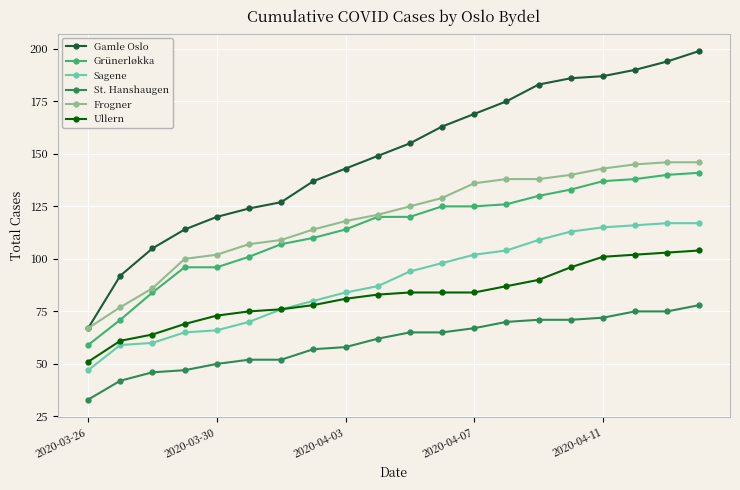

What is the lowest value of the Grünerløkka series?

59